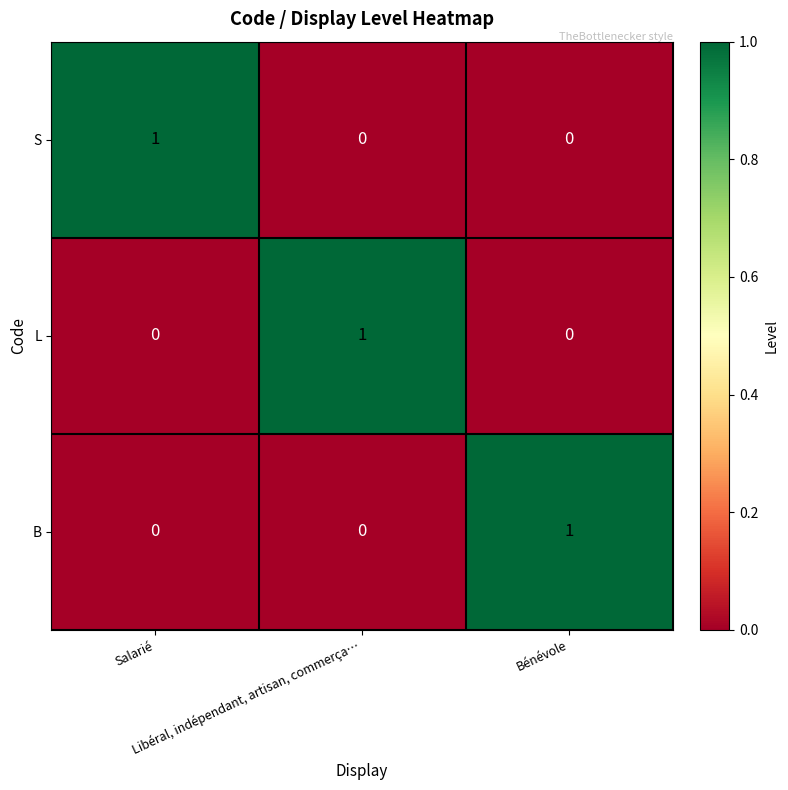

How many distinct data groups are displayed?

3